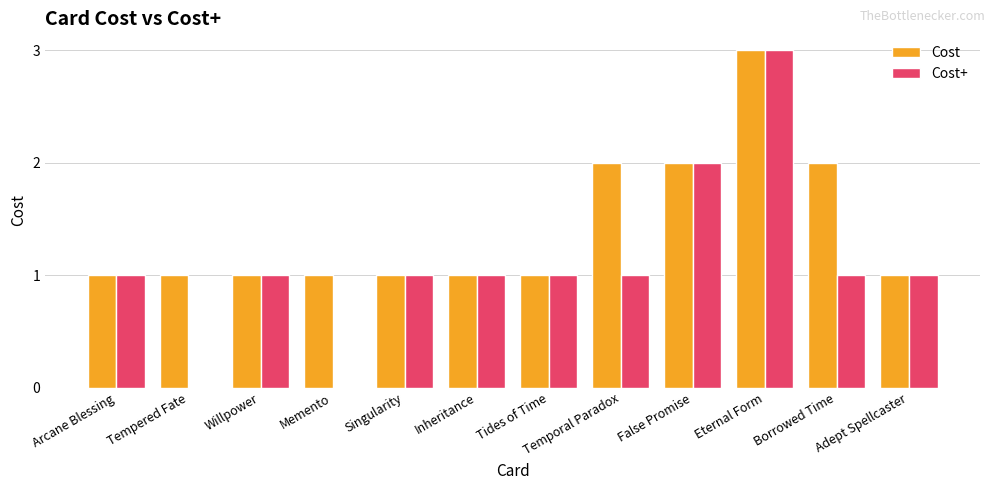

What is the greatest value displayed?

3